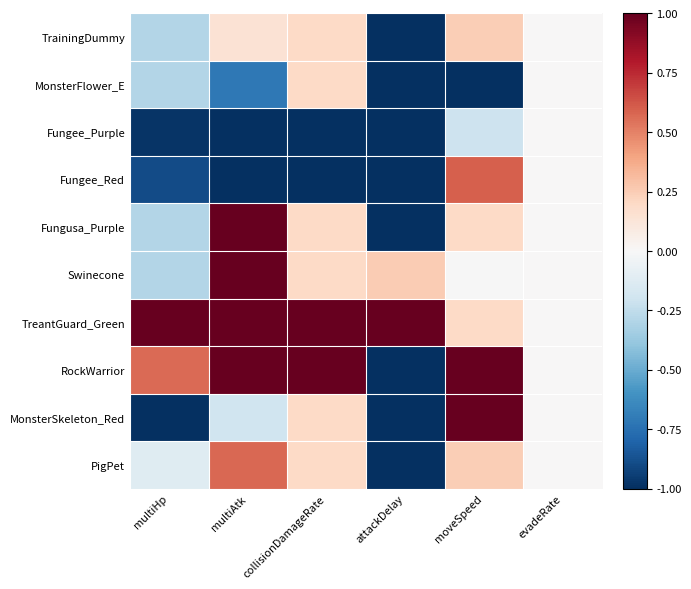

Reading right to left, transcribe all the data shown in this chart.

TrainingDummy: evadeRate=0.0	moveSpeed=0.2	attackDelay=-1.0	collisionDamageRate=0.2	multiAtk=0.1	multiHp=-0.3
MonsterFlower_E: evadeRate=0.0	moveSpeed=-1.0	attackDelay=-1.0	collisionDamageRate=0.2	multiAtk=-0.7	multiHp=-0.3
Fungee_Purple: evadeRate=0.0	moveSpeed=-0.2	attackDelay=-1.0	collisionDamageRate=-1.0	multiAtk=-1.0	multiHp=-1.0
Fungee_Red: evadeRate=0.0	moveSpeed=0.6	attackDelay=-1.0	collisionDamageRate=-1.0	multiAtk=-1.0	multiHp=-0.9
Fungusa_Purple: evadeRate=0.0	moveSpeed=0.2	attackDelay=-1.0	collisionDamageRate=0.2	multiAtk=1.0	multiHp=-0.3
Swinecone: evadeRate=0.0	moveSpeed=-0.0	attackDelay=0.3	collisionDamageRate=0.2	multiAtk=1.0	multiHp=-0.3
TreantGuard_Green: evadeRate=0.0	moveSpeed=0.2	attackDelay=1.0	collisionDamageRate=1.0	multiAtk=1.0	multiHp=1.0
RockWarrior: evadeRate=0.0	moveSpeed=1.0	attackDelay=-1.0	collisionDamageRate=1.0	multiAtk=1.0	multiHp=0.6
MonsterSkeleton_Red: evadeRate=0.0	moveSpeed=1.0	attackDelay=-1.0	collisionDamageRate=0.2	multiAtk=-0.2	multiHp=-1.0
PigPet: evadeRate=0.0	moveSpeed=0.2	attackDelay=-1.0	collisionDamageRate=0.2	multiAtk=0.6	multiHp=-0.1